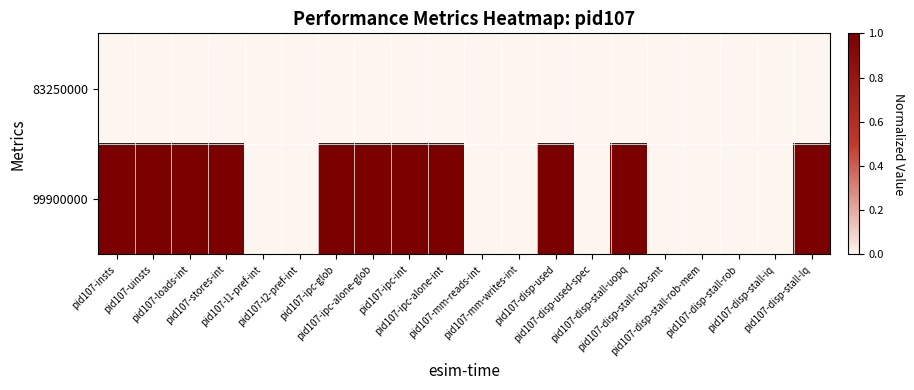

List the series in order of their peak value, lowest first.

83250000, 99900000